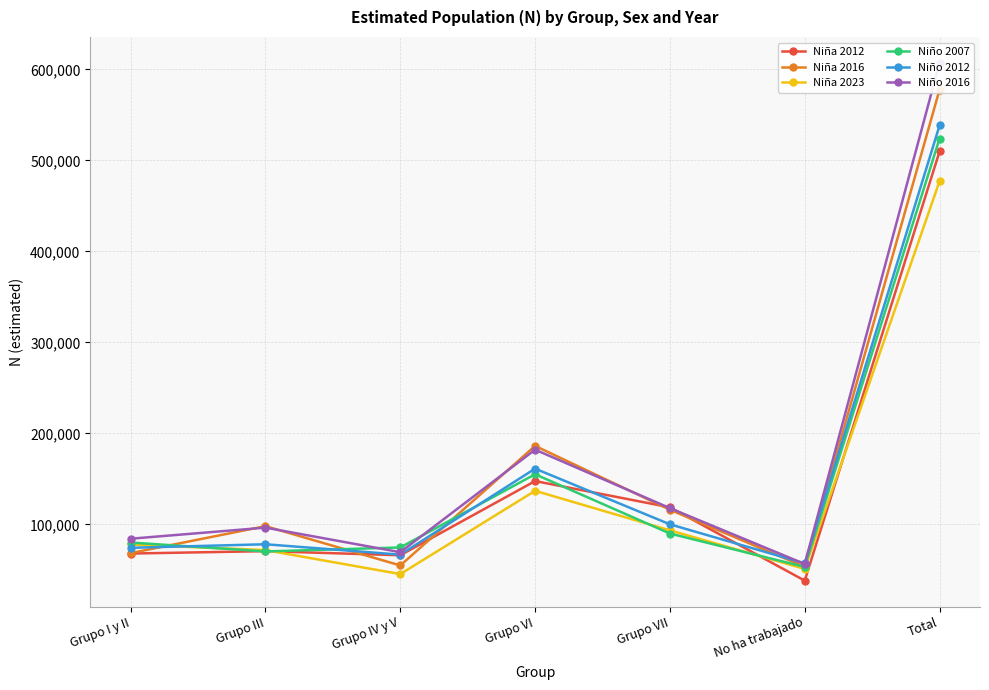

At which label does Niño 2012 reach its peak?

Total